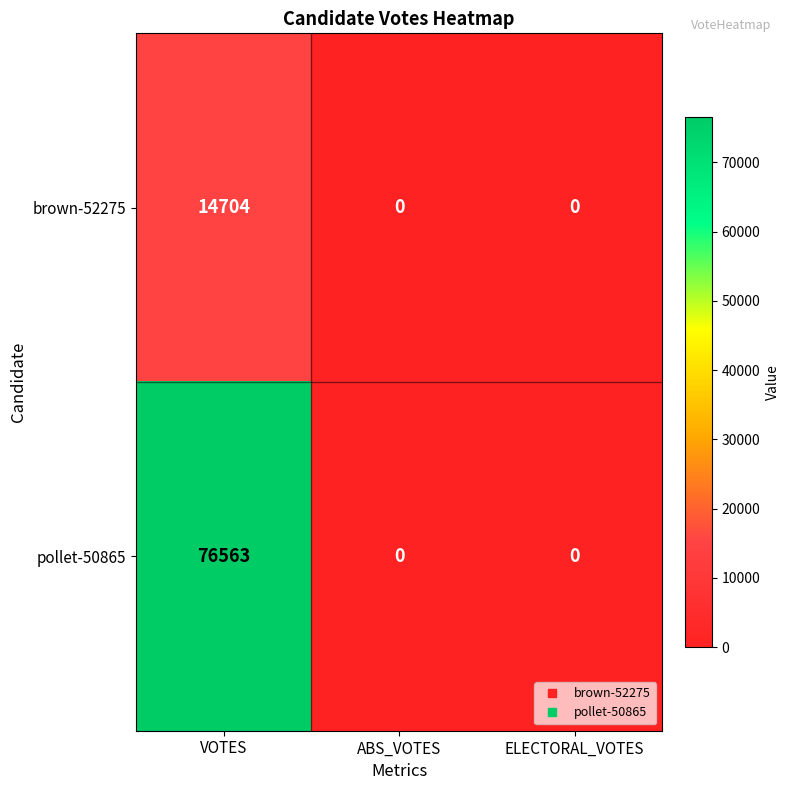

Reading left to right, list all the values displayed in this chart.

brown-52275: 14704	0	0
pollet-50865: 76563	0	0